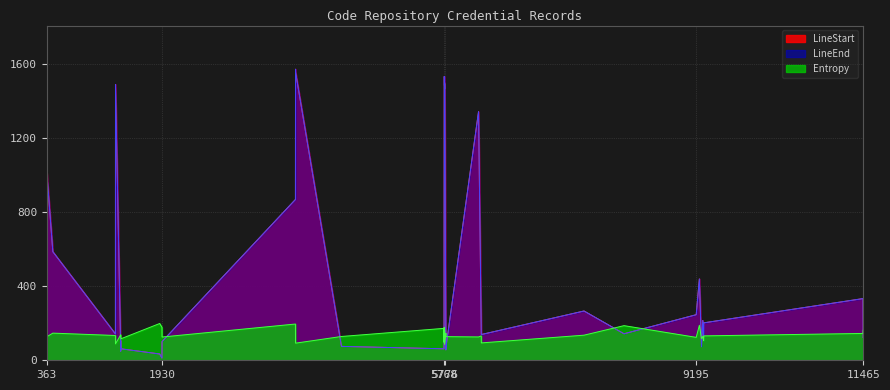

True or false: LineStart and LineEnd cross at least once.

False